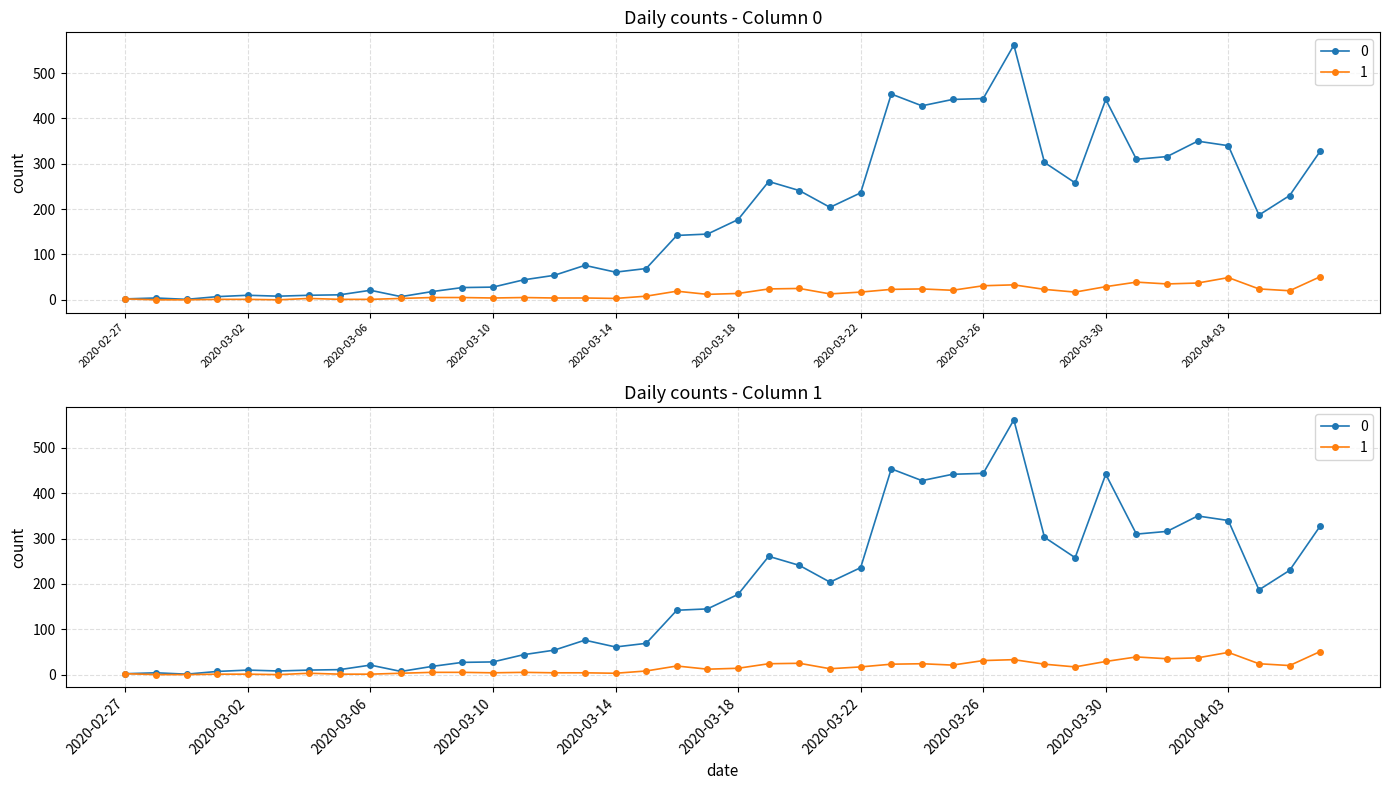

At which category does 0 reach its first local peak?

2020-02-28